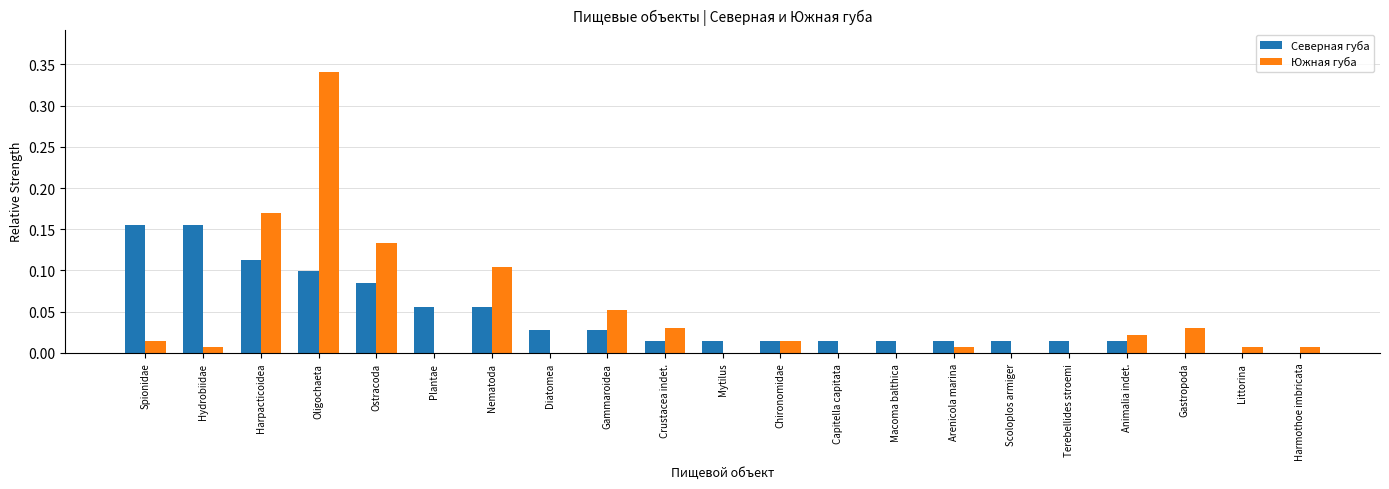

Is the value of Южная губа at Crustacea indet. greater than the value of Северная губа at Littorina?

Yes